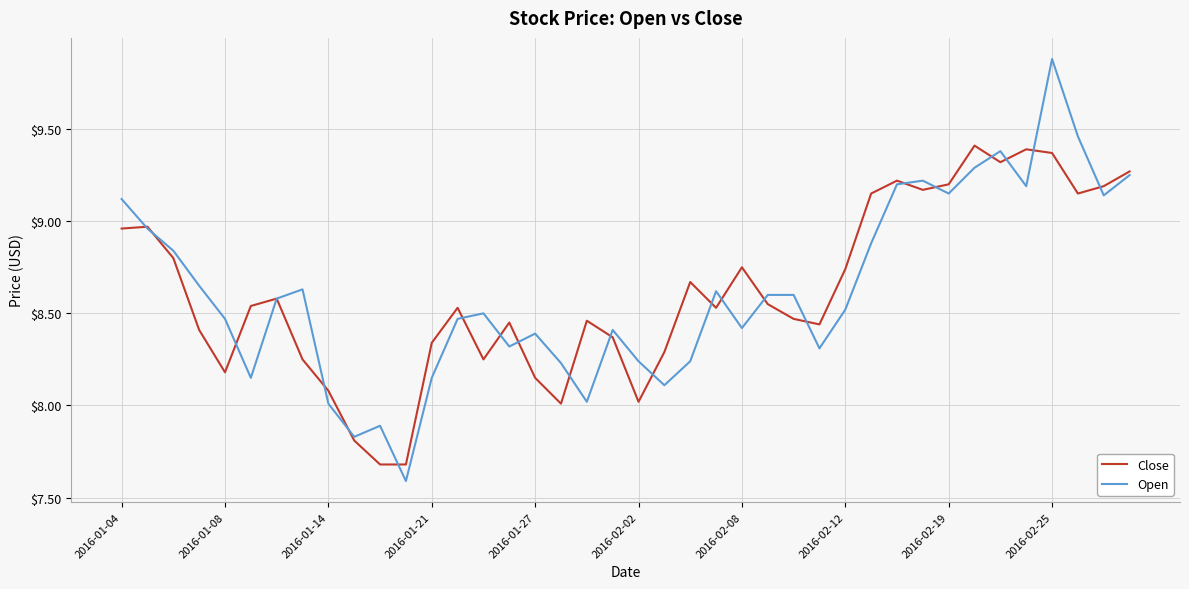

Which series has the largest range (max minus min)?

Open